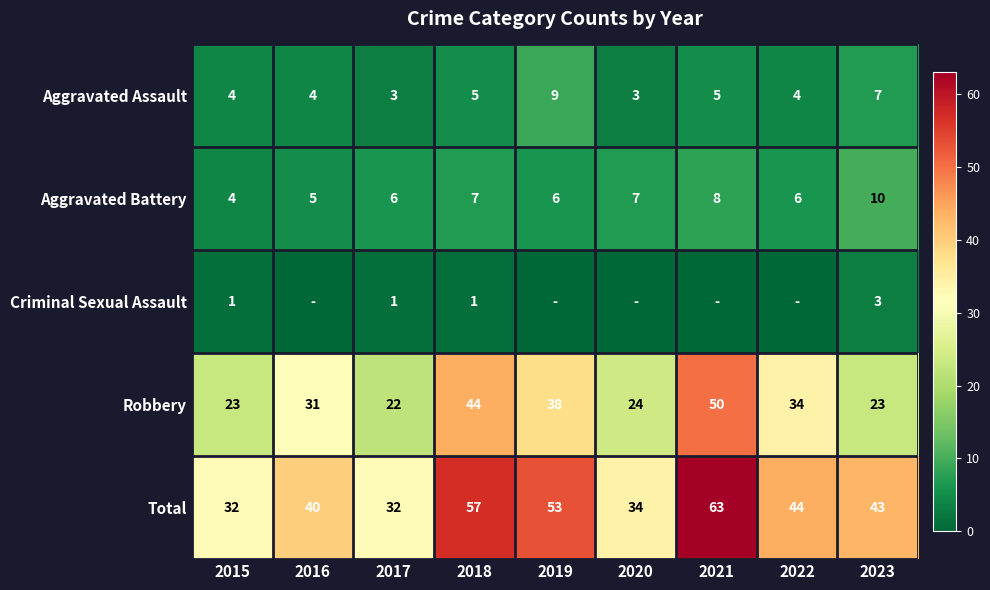

Which category has the lowest value in the Robbery series?

2017